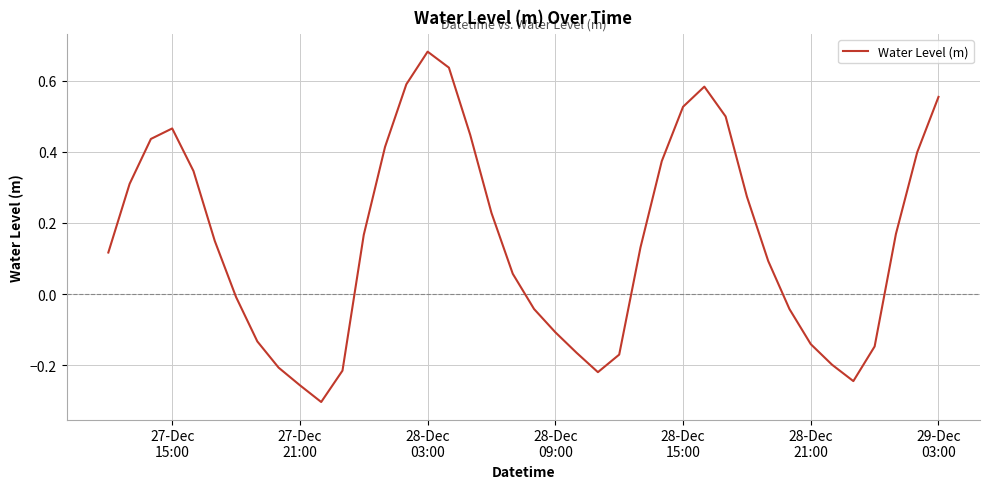

How many negative values are there?

16